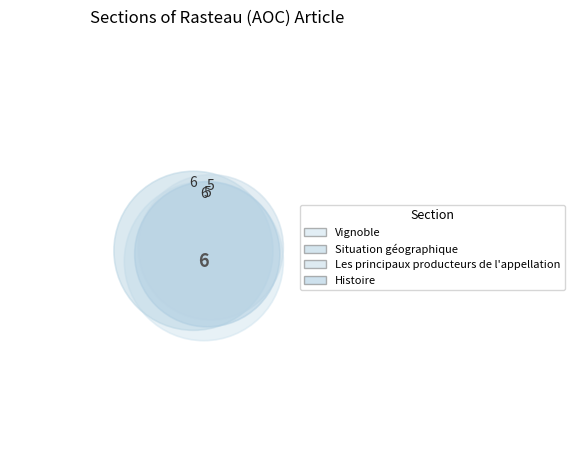

Combined, what portion of the pie is Histoire and Situation géographique?

50.0%